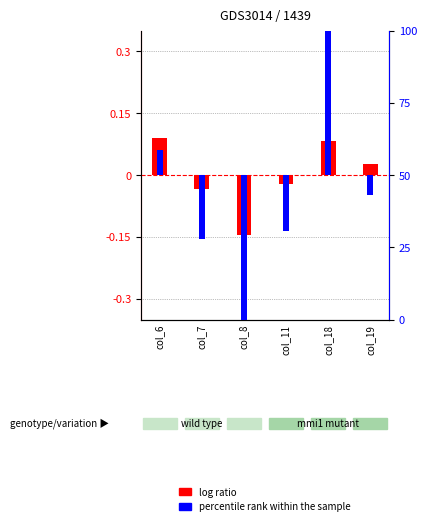

How many values in log ratio are below zero?

3